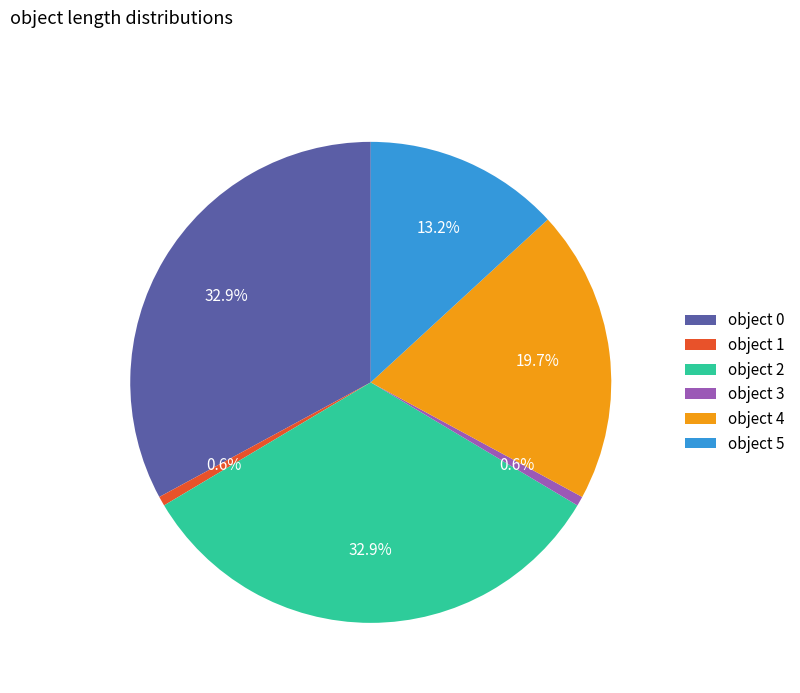

What portion of the pie excludes object 2?

67.1%